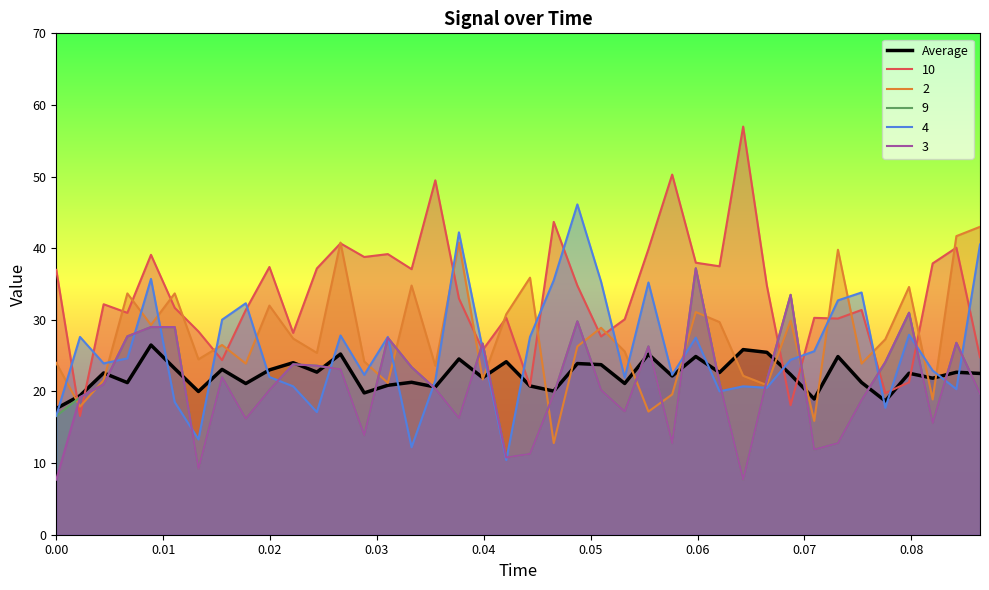

Which series has the largest range (max minus min)?

10